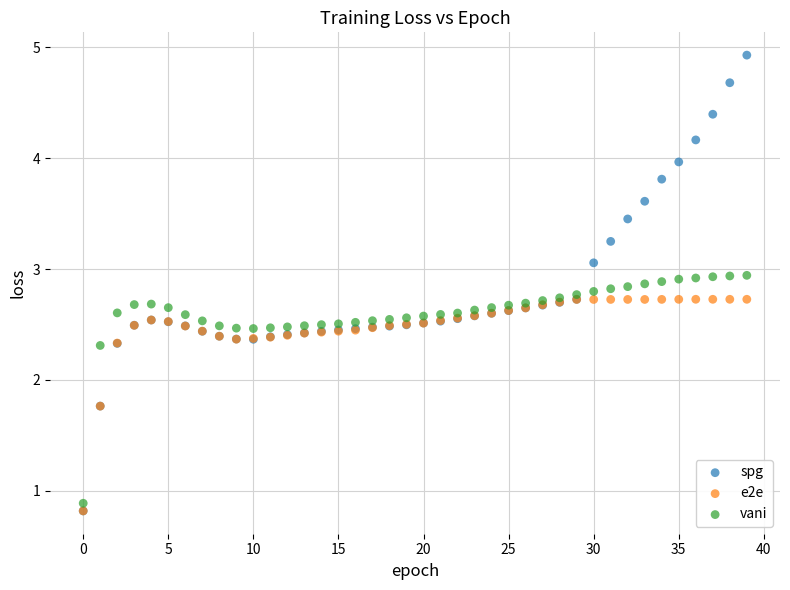

What are all the series names shown in the legend?

spg, e2e, vani